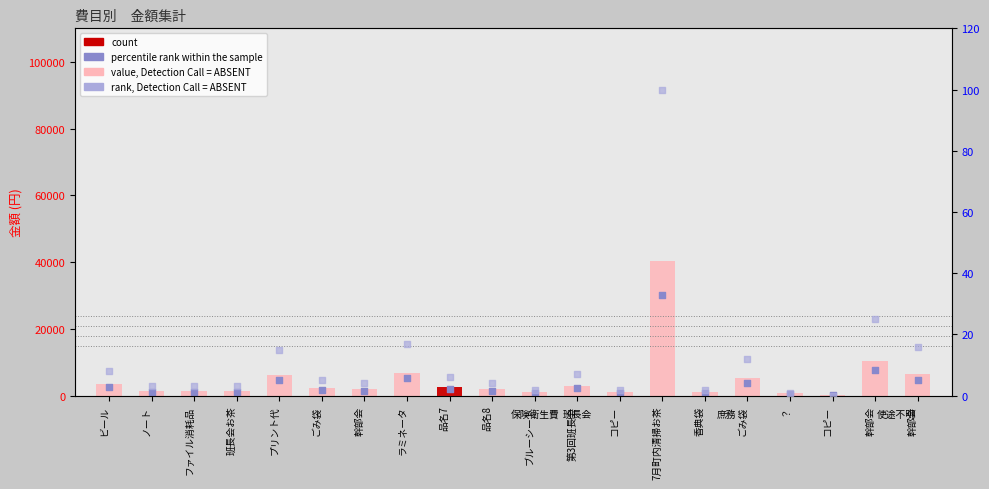

What is the total value across all series at ごみ袋?

3842.8